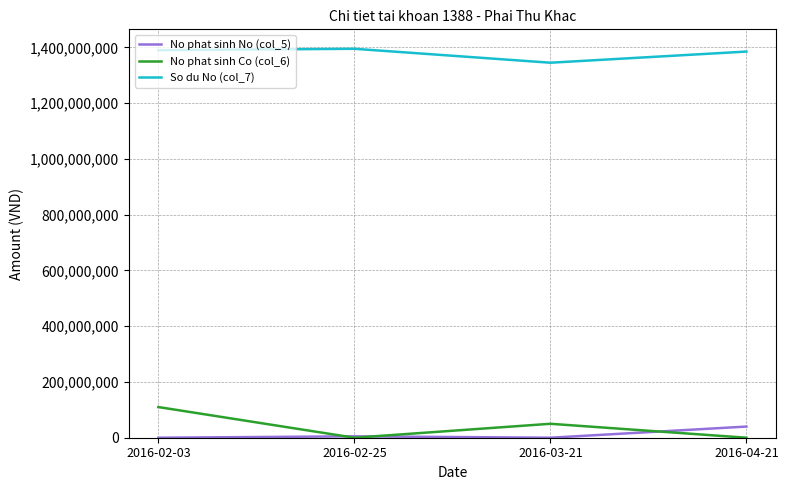

Is the value of So du No (col_7) at 2016-03-21 greater than the value of No phat sinh Co (col_6) at 2016-04-21?

Yes